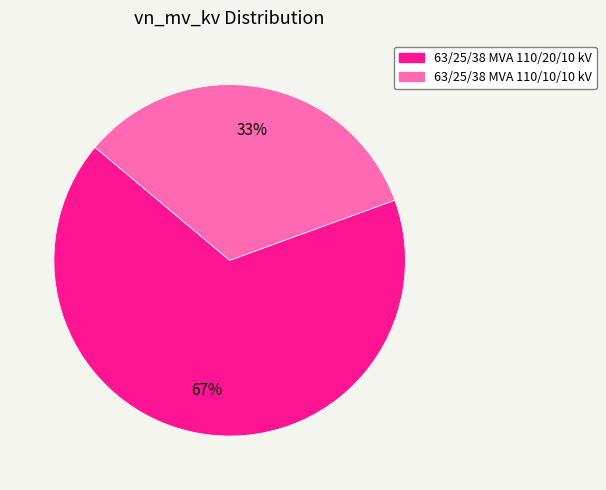

What is the largest slice in the pie chart?

63/25/38 MVA 110/20/10 kV